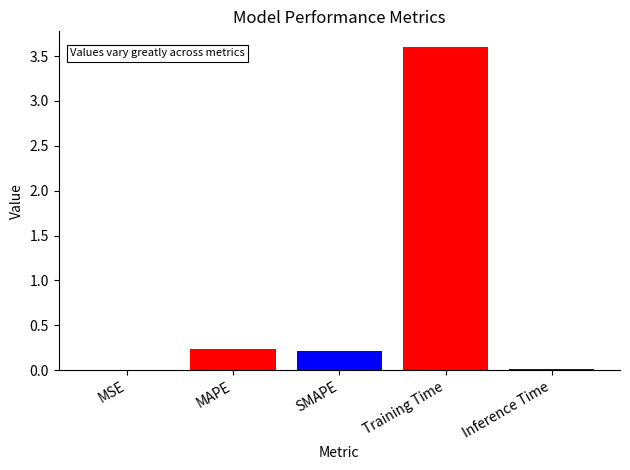

Does the chart contain stacked bars?

No